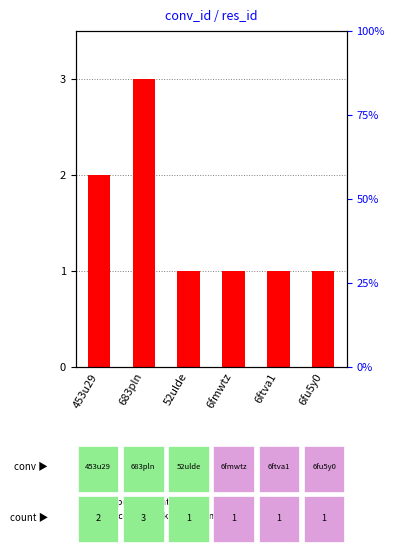

How many data points does each series have?

6